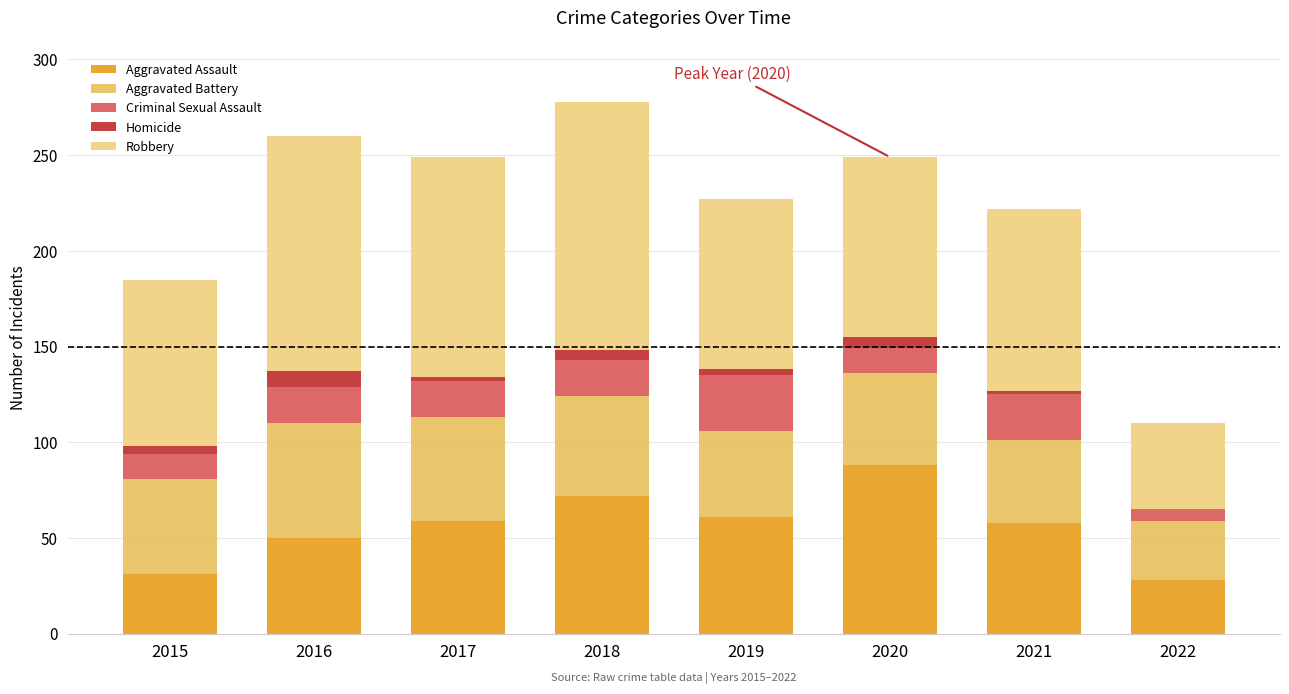

What is the average value of the Homicide series?

4